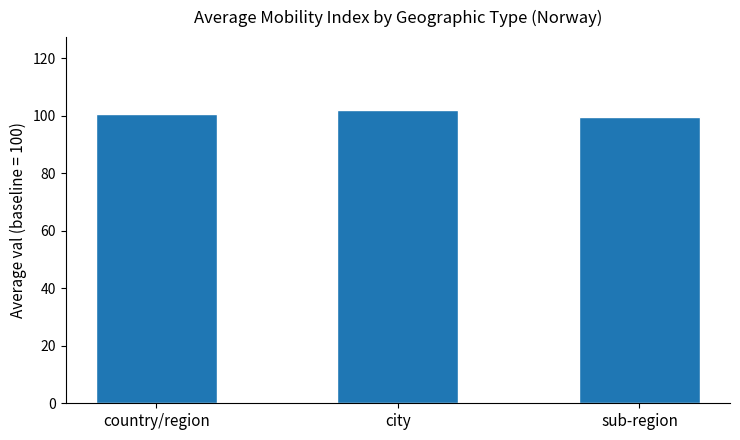

True or false: the data shows 158.5 at sub-region.

False